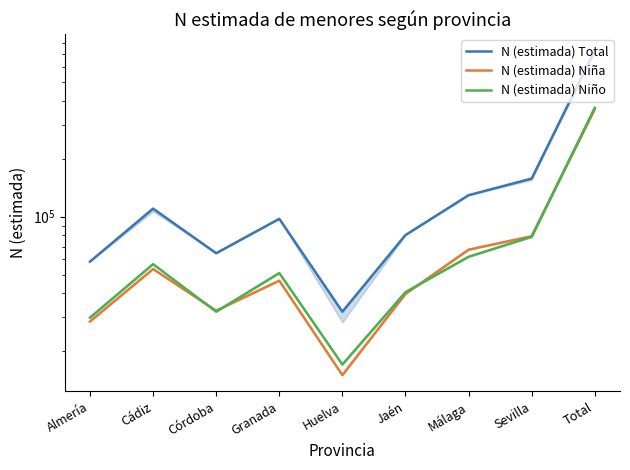

What is the total value across all series at Málaga?

258772